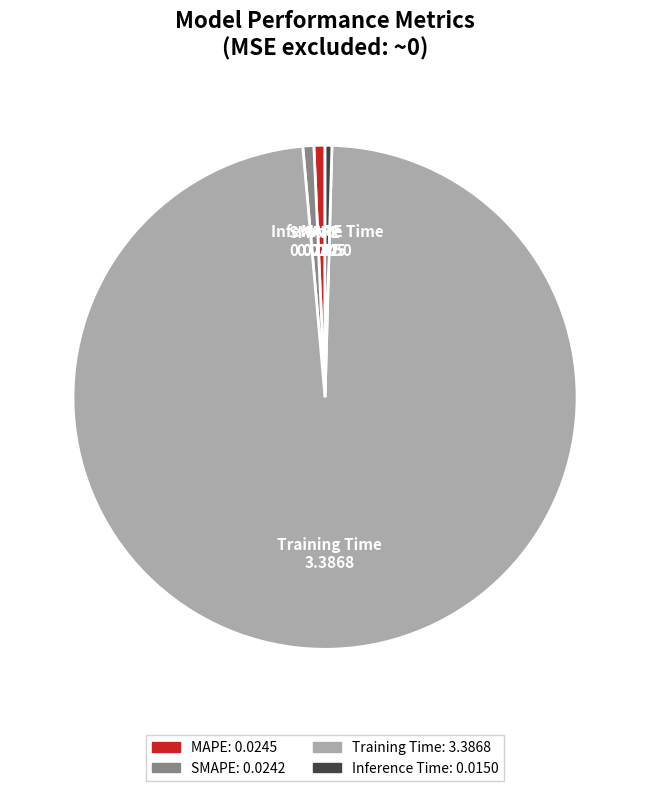

Is it true that MAPE is 11% of the pie?

False